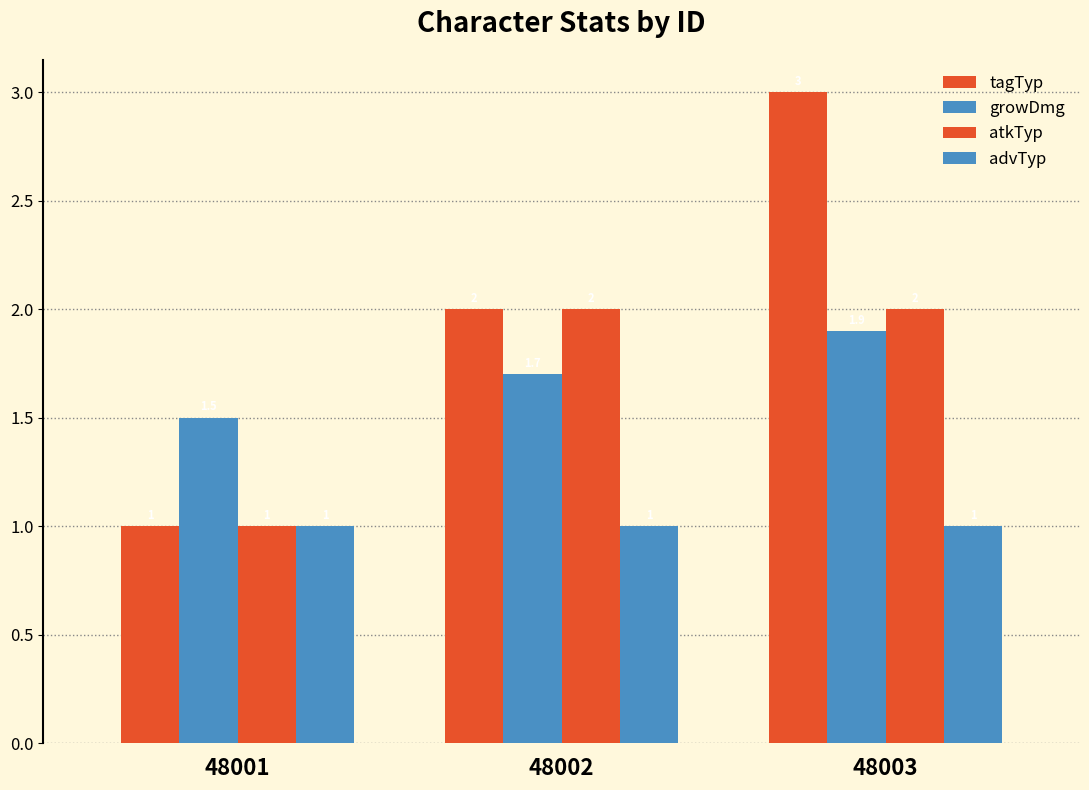

Count the number of categories in the chart.

3